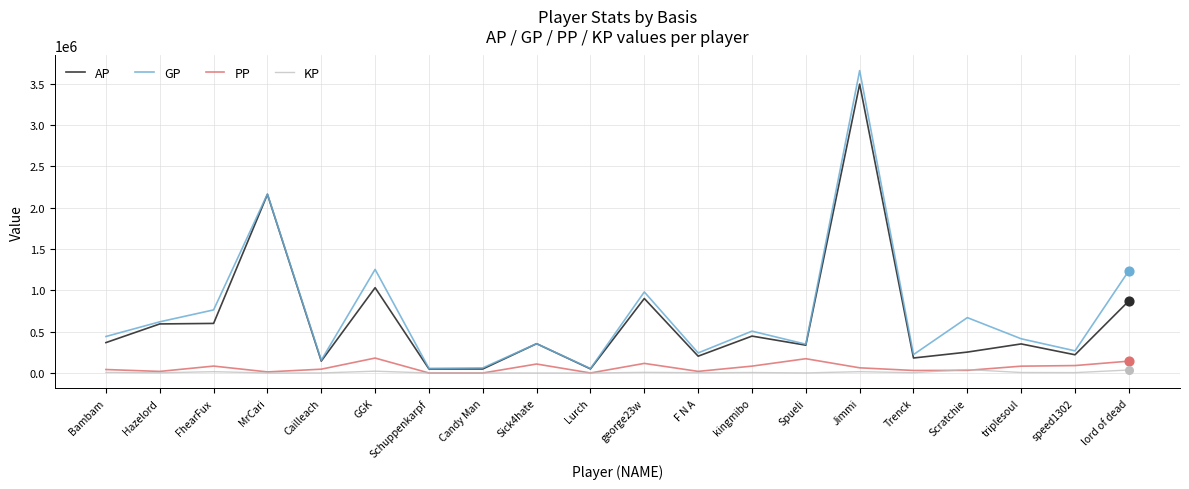

Which series has the largest total across all categories?

GP